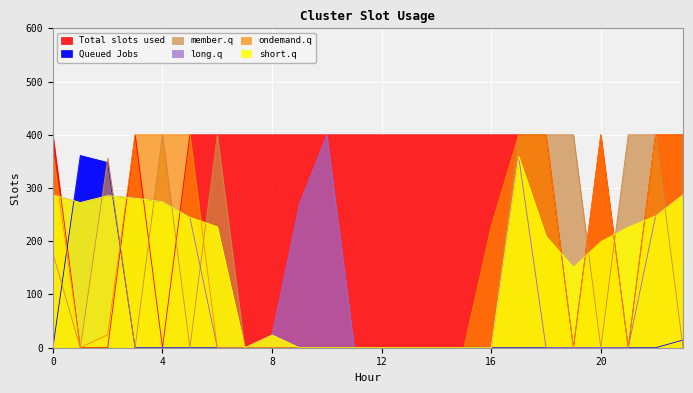

The ondemand.q series shows -131.1 at 12. True or false?

False